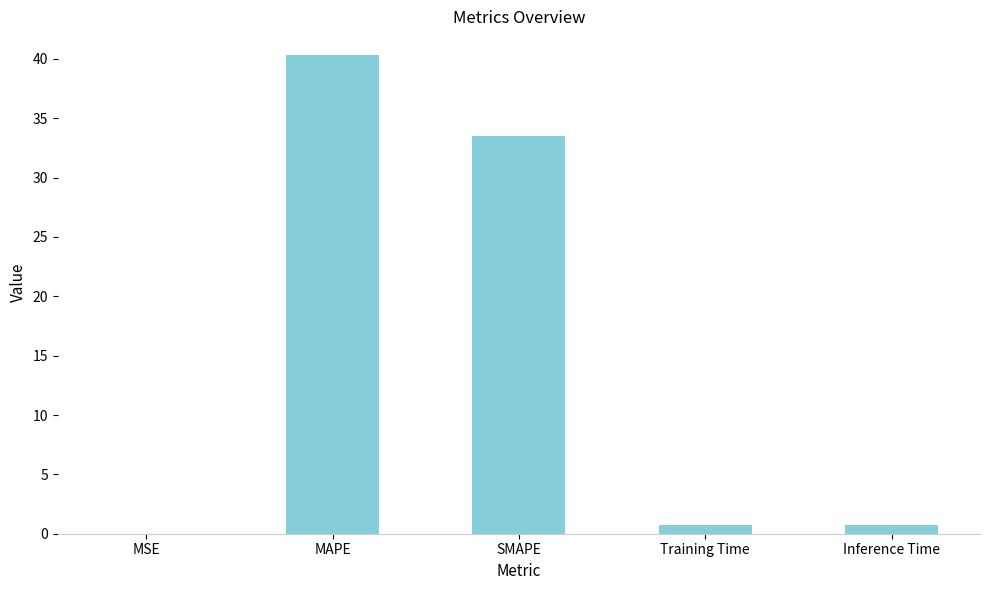

The value at SMAPE is 33.5. True or false?

True